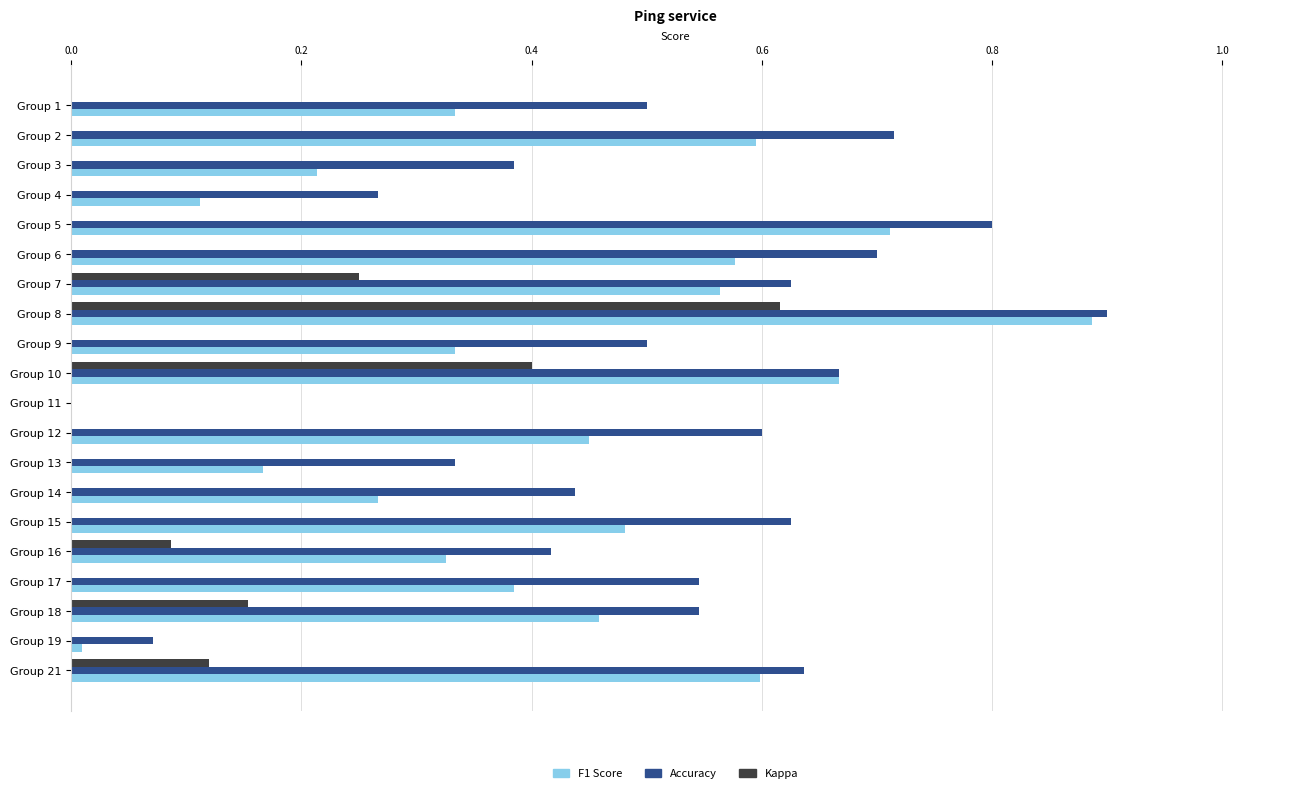

Which series changed the most between Group 2 and Group 19?

Accuracy